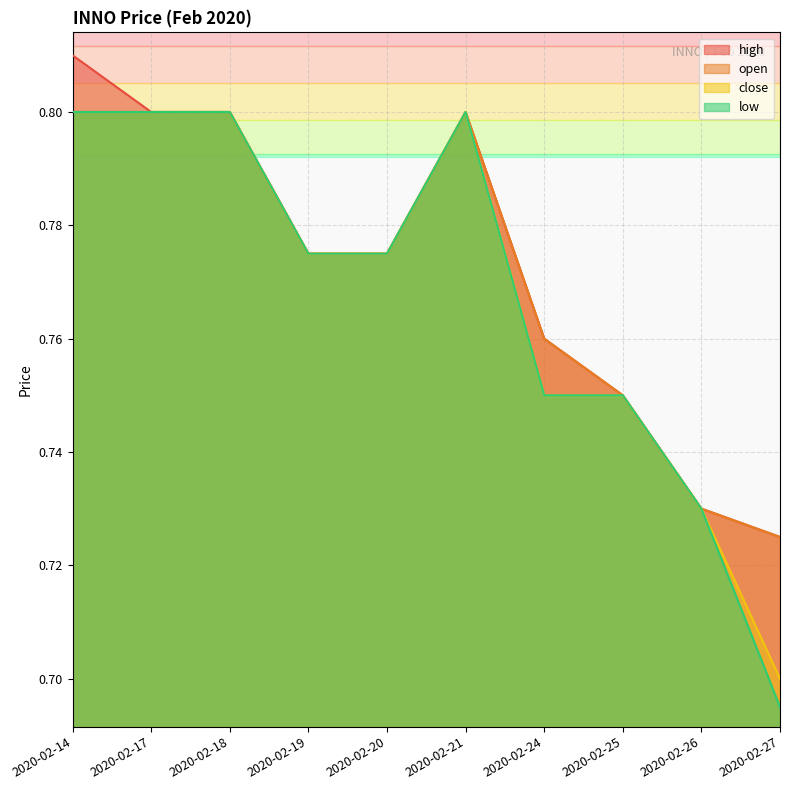

What is the sum of the high values at 2020-02-27 and 2020-02-19?

1.5